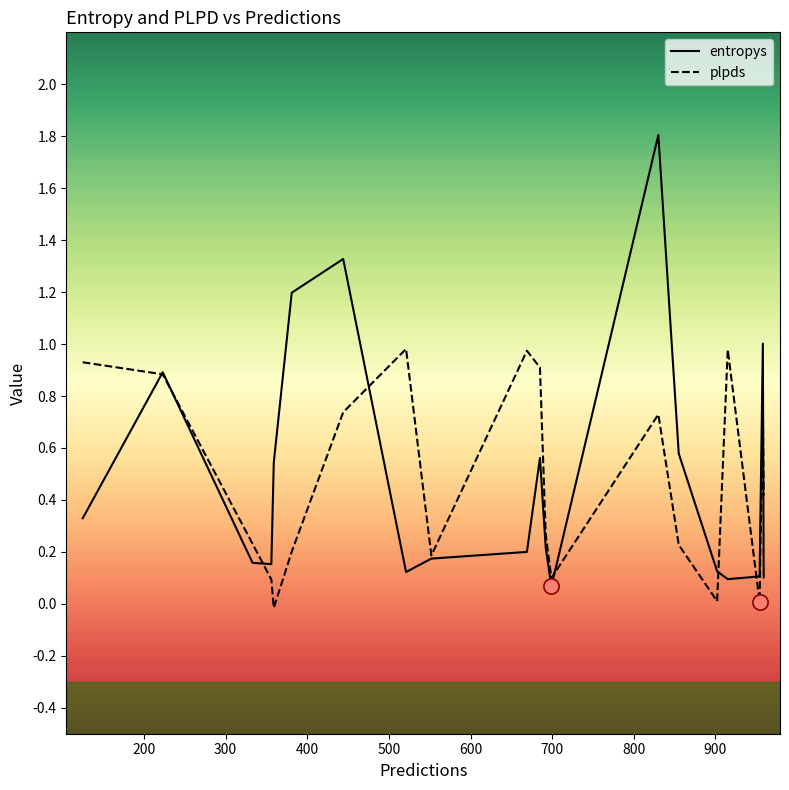

What is the greatest value displayed?

1.8